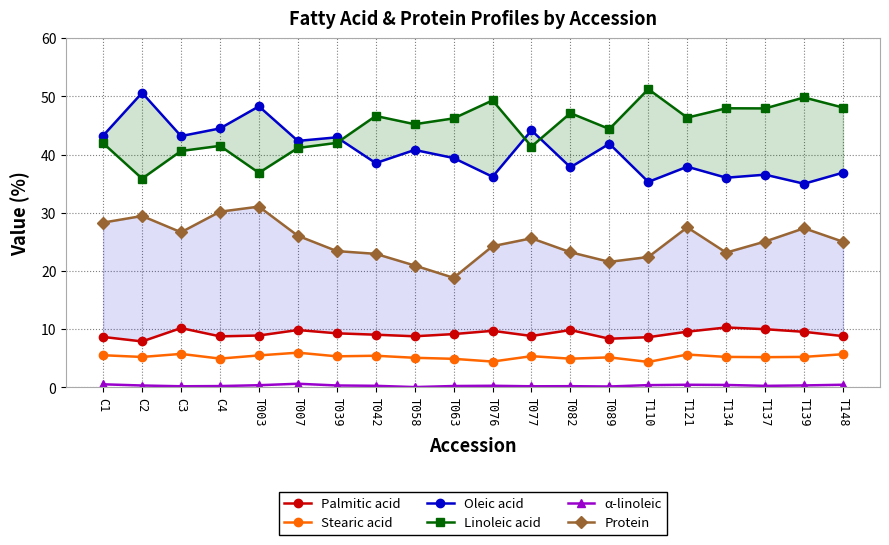

Which label corresponds to the largest value in the chart?

T110